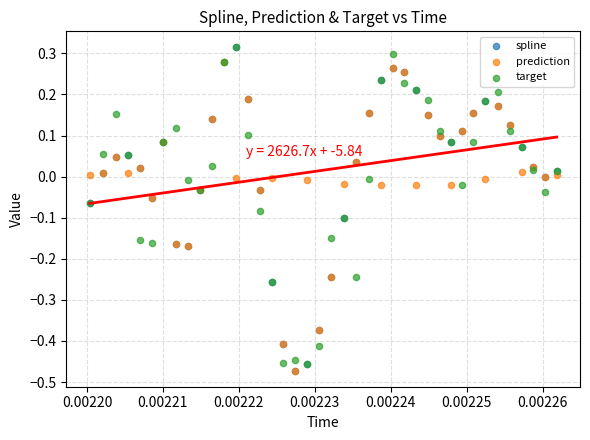

What are all the series names shown in the legend?

spline, prediction, target